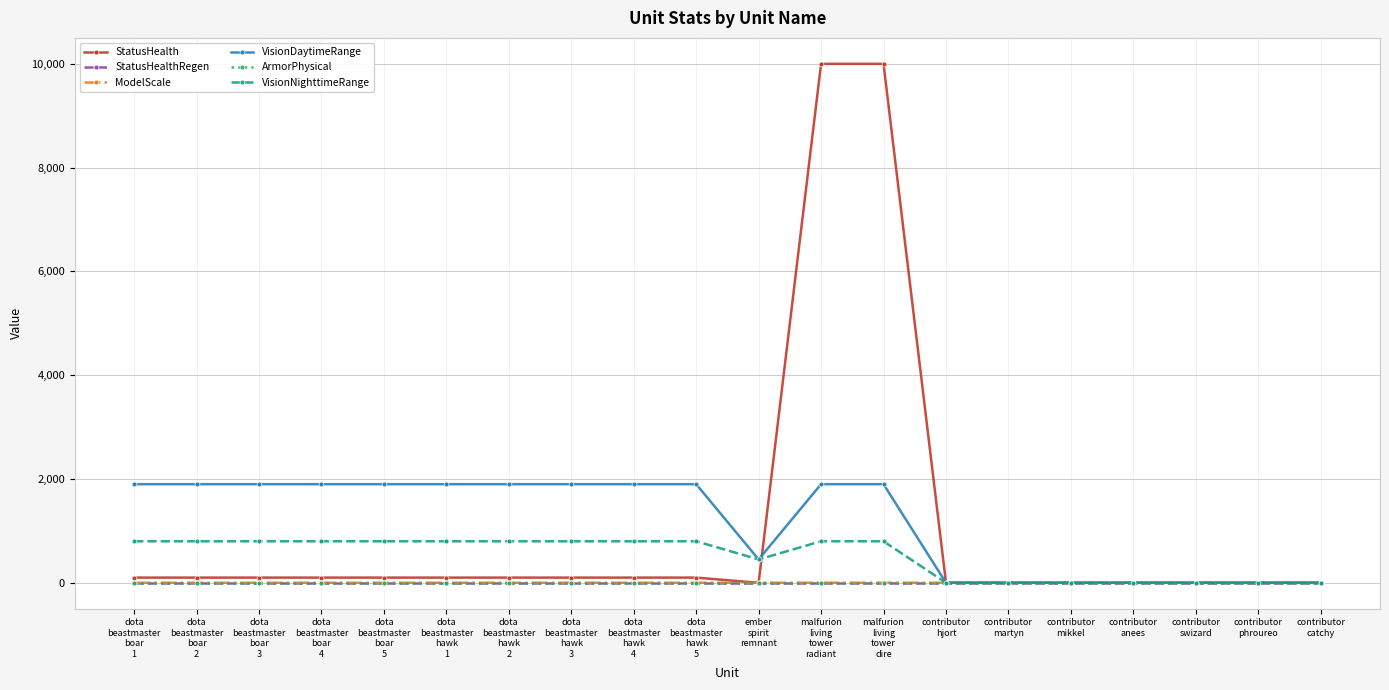

The value of StatusHealthRegen at contributor
mikkel is 0.0. True or false?

True